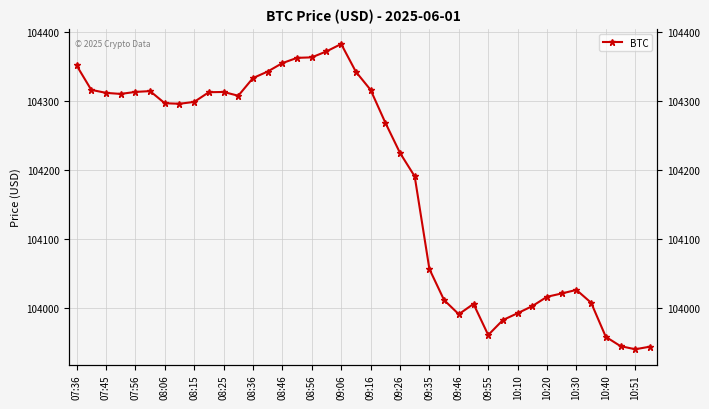

What is the minimum value shown in the chart?

103940.2